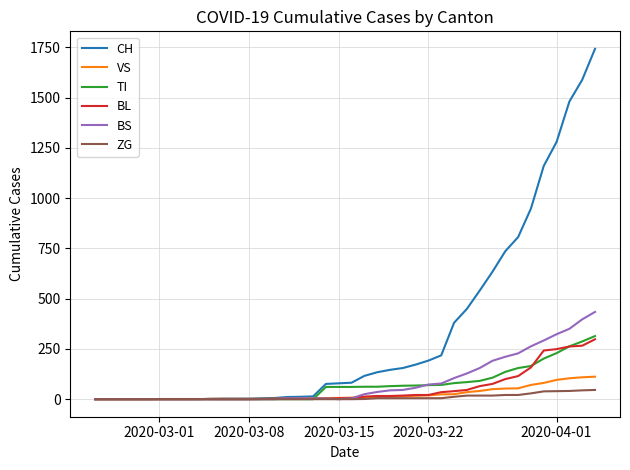

Which series has the largest range (max minus min)?

CH